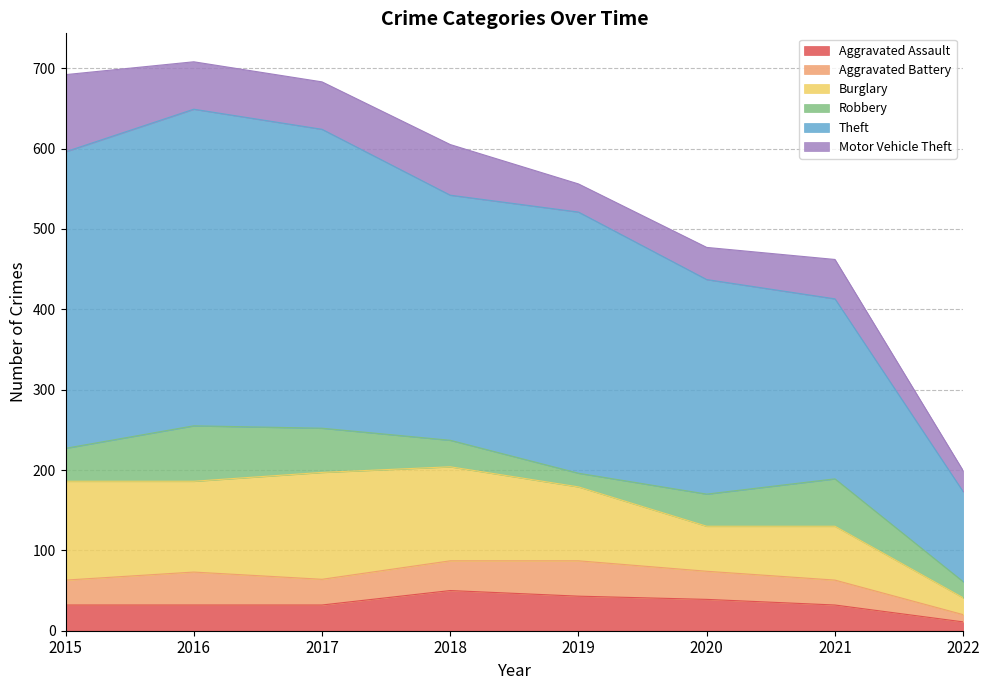

What is the average value of the Aggravated Battery series?

32